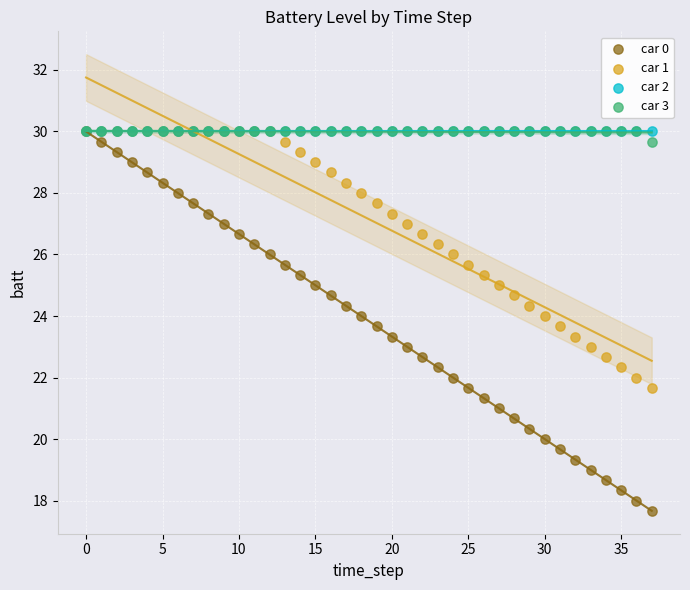

What are all the series names shown in the legend?

car 0, car 1, car 2, car 3